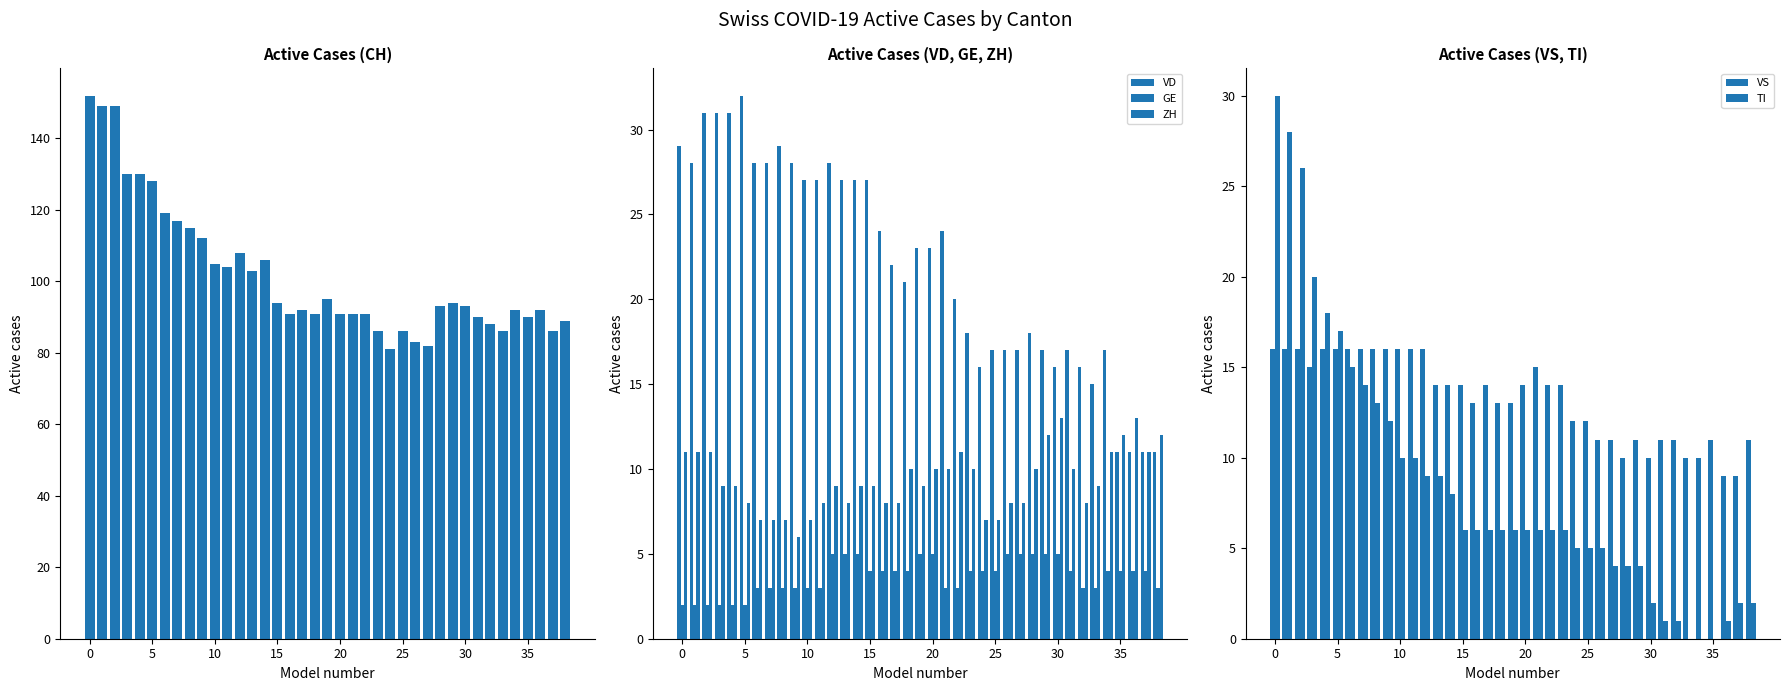

Between 14 and 26, which series saw the biggest shift?

CH